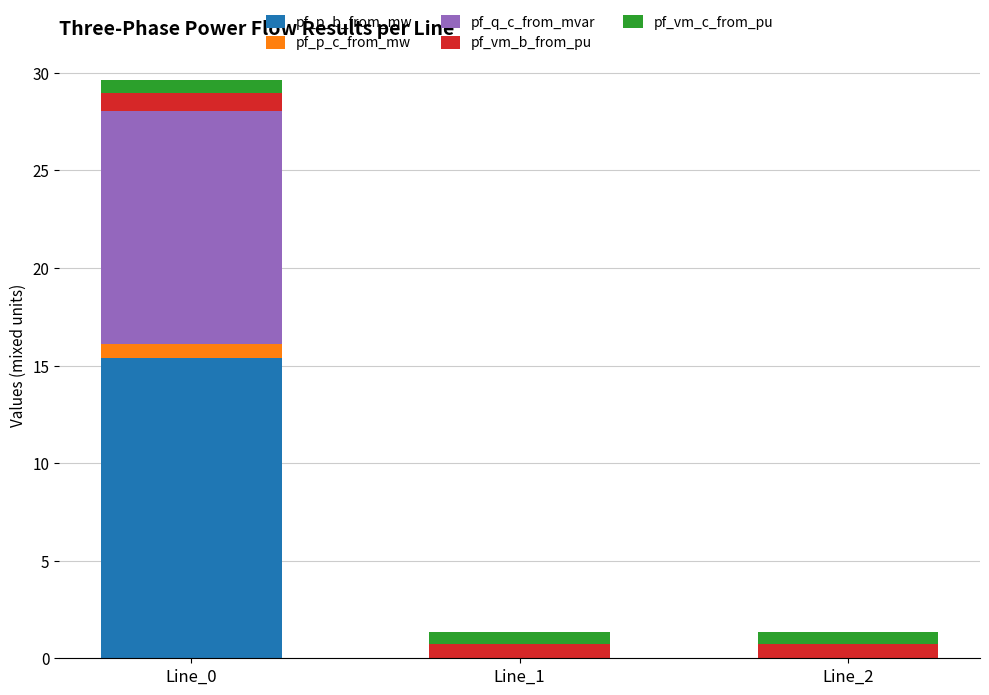

The value of pf_p_b_from_mw at Line_0 is 3.3. True or false?

False